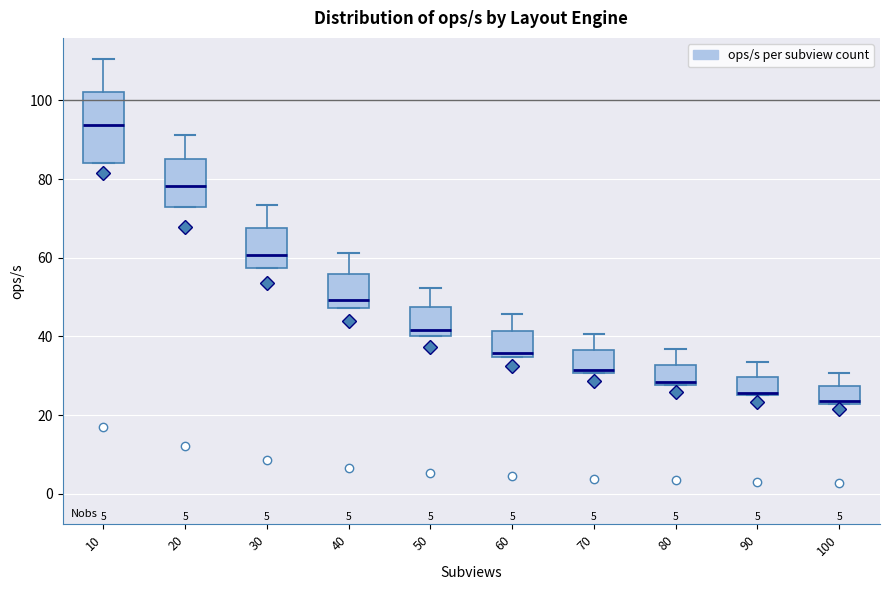

Comparing the boxes themselves (not the whiskers), which one is the tallest?

10